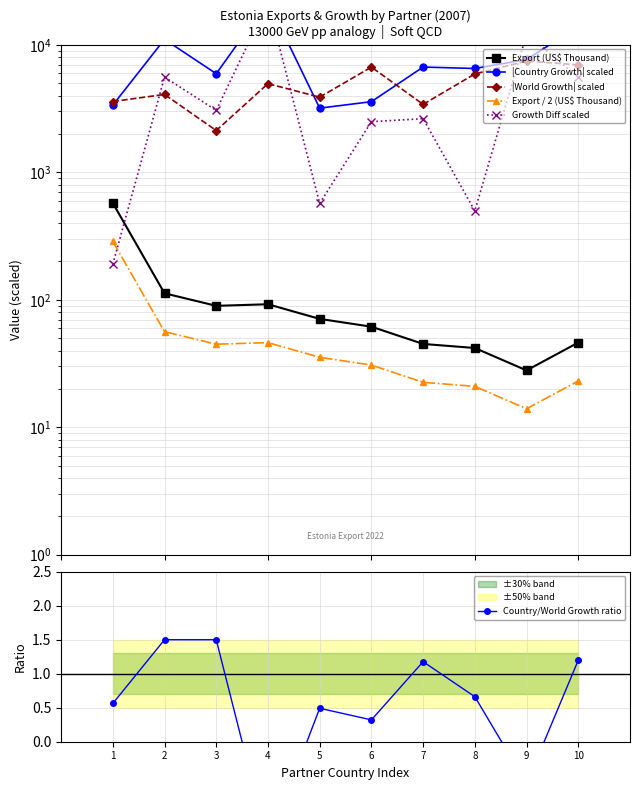

What is the approximate value of Growth Diff scaled at 5?

570.0